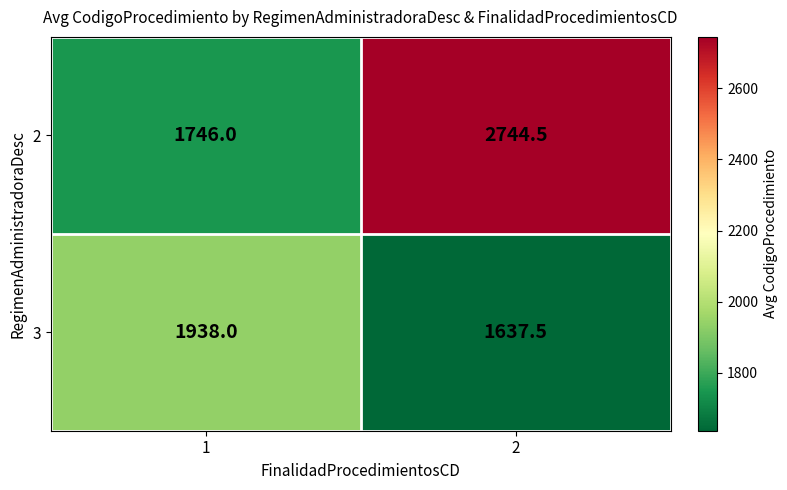

The 2 series shows 1746.0 at 1. True or false?

True